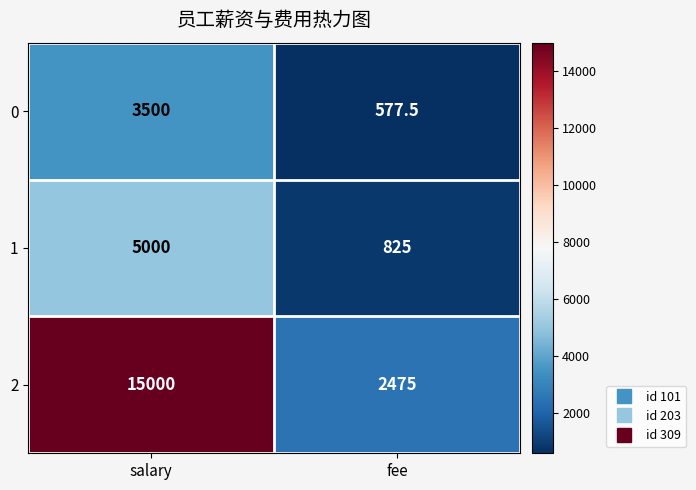

Which series changed the most between salary and fee?

2